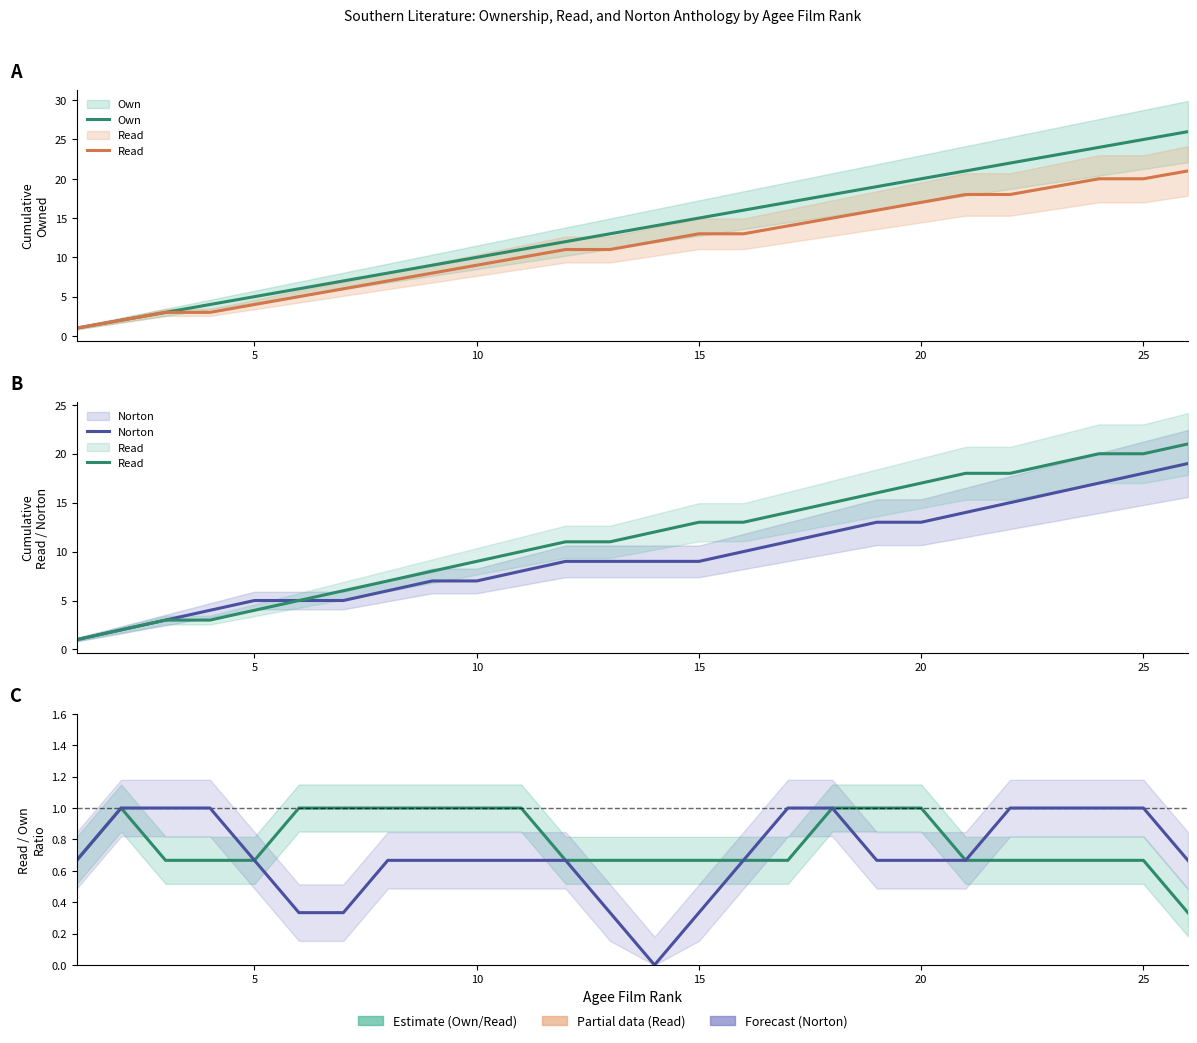

Reading right to left, list all the values displayed in this chart.

Own: 26.0	25.0	24.0	23.0	22.0	21.0	20.0	19.0	18.0	17.0	16.0	15.0	14.0	13.0	12.0	11.0	10.0	9.0	8.0	7.0	6.0	5.0	4.0	3.0	2.0	1.0
Read: 21.0	20.0	20.0	19.0	18.0	18.0	17.0	16.0	15.0	14.0	13.0	13.0	12.0	11.0	11.0	10.0	9.0	8.0	7.0	6.0	5.0	4.0	3.0	3.0	2.0	1.0
Norton: 19.0	18.0	17.0	16.0	15.0	14.0	13.0	13.0	12.0	11.0	10.0	9.0	9.0	9.0	9.0	8.0	7.0	7.0	6.0	5.0	5.0	5.0	4.0	3.0	2.0	1.0
Estimate: 0.3	0.7	0.7	0.7	0.7	0.7	1.0	1.0	1.0	0.7	0.7	0.7	0.7	0.7	0.7	1.0	1.0	1.0	1.0	1.0	1.0	0.7	0.7	0.7	1.0	0.7
Norton ratio: 0.7	1.0	1.0	1.0	1.0	0.7	0.7	0.7	1.0	1.0	0.7	0.3	0.0	0.3	0.7	0.7	0.7	0.7	0.7	0.3	0.3	0.7	1.0	1.0	1.0	0.7